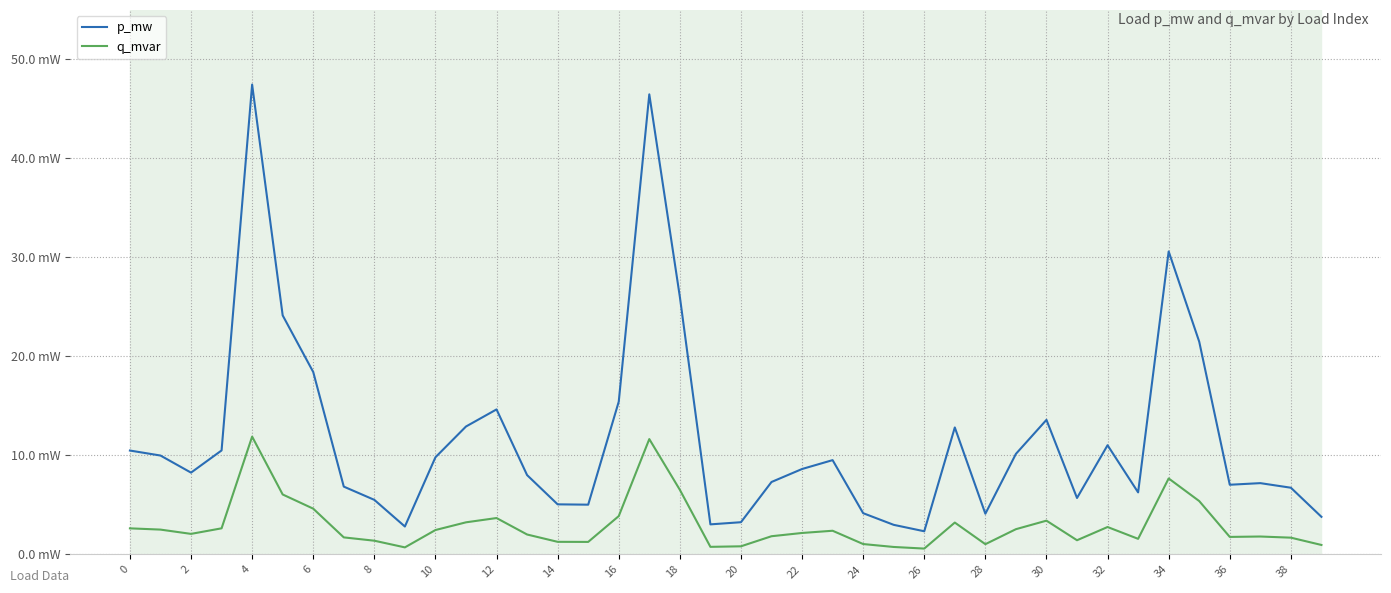

Rank the series by their average value, from lowest to highest.

q_mvar, p_mw